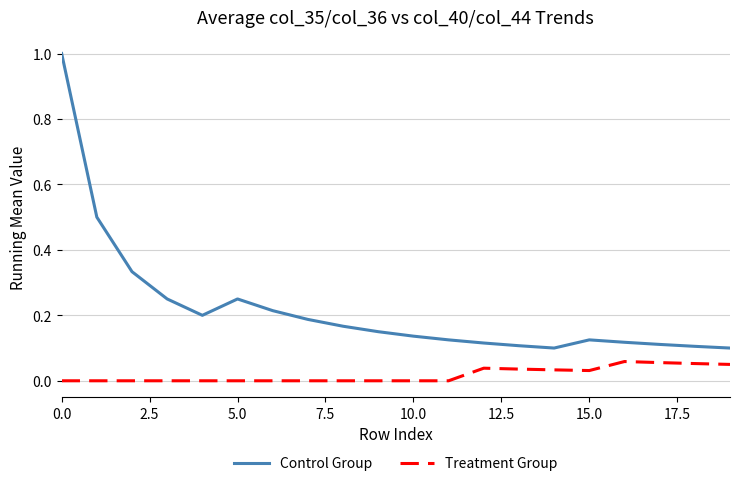

Which series has the largest total across all categories?

Control Group